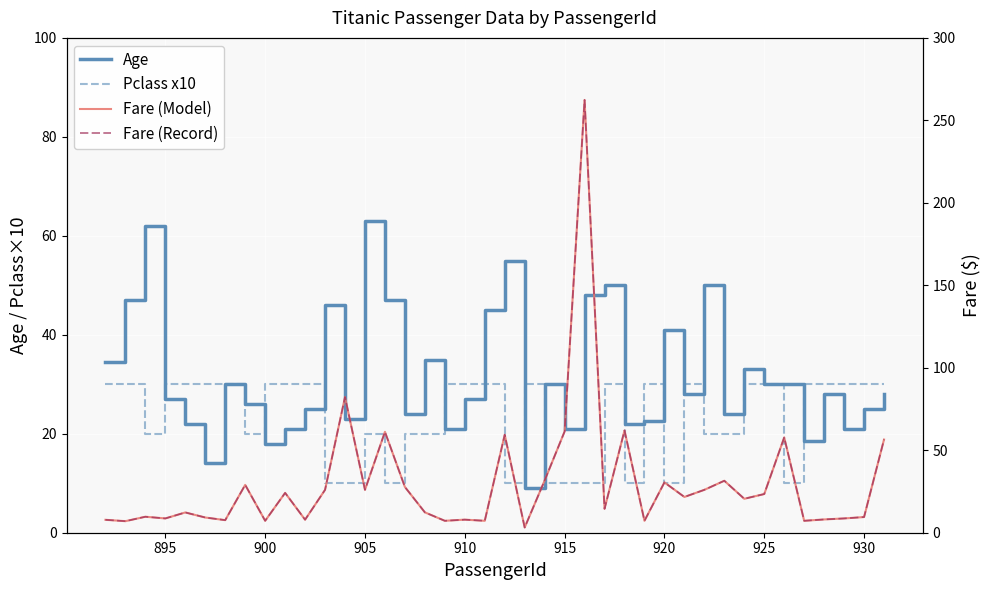

How many data points in Age are less than 28?

19